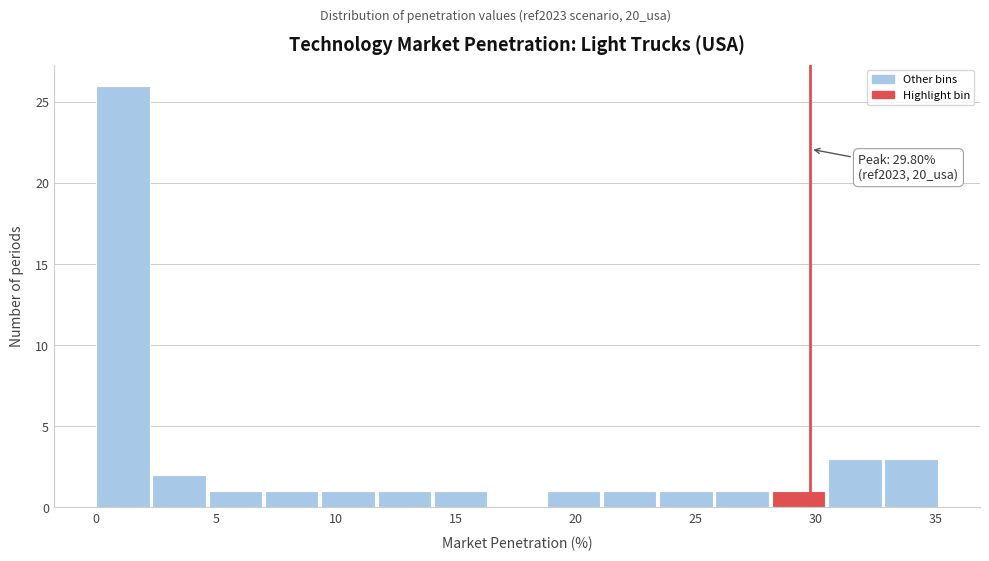

Which range on the x-axis has the tallest bar?

0.0 to 2.5